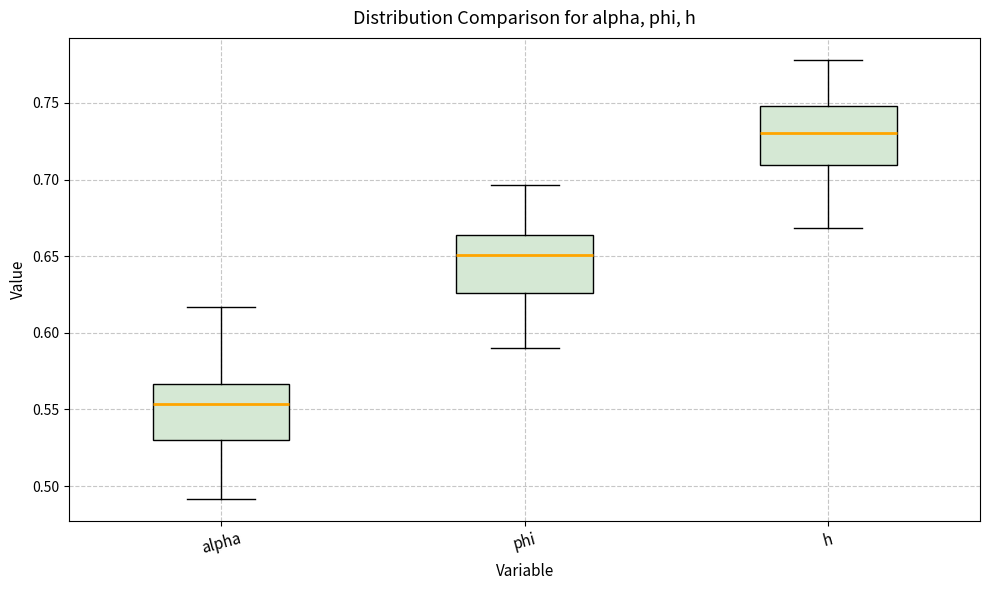

Which box has the highest median line?

h